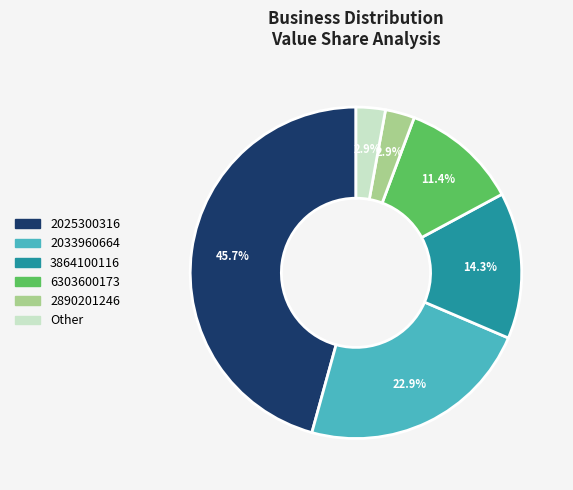

Approximately how many times larger is the value at 2890201246 compared to Other?

1.0